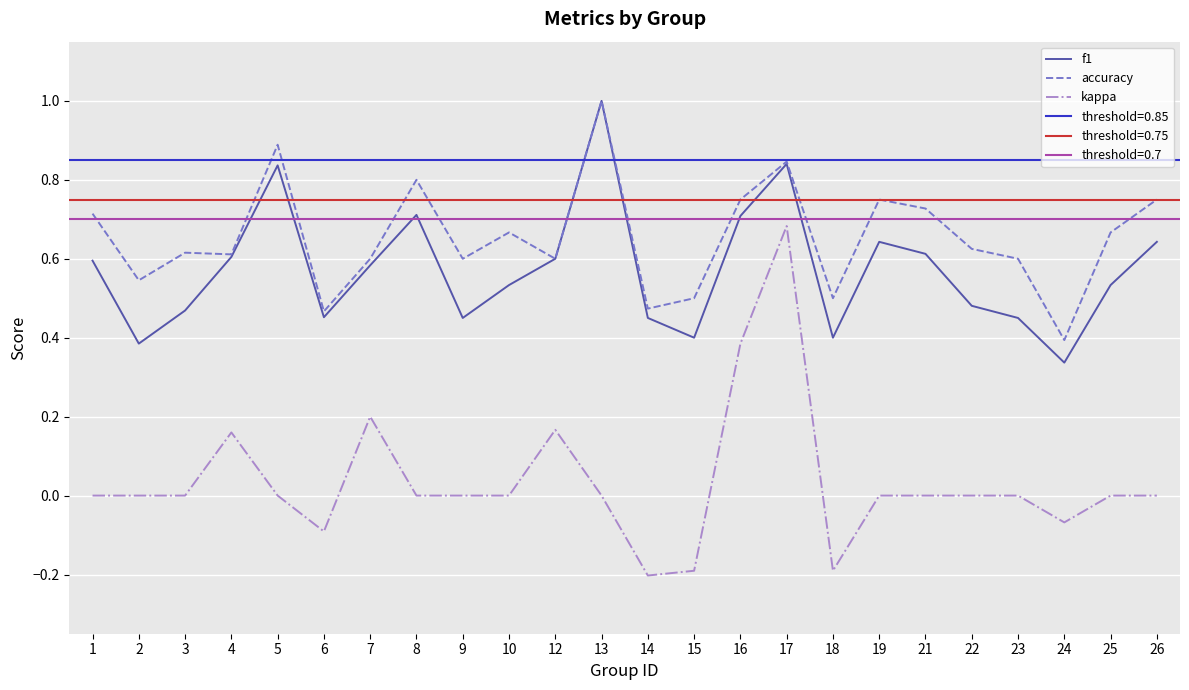

The value of accuracy at 16 is 0.8. True or false?

True